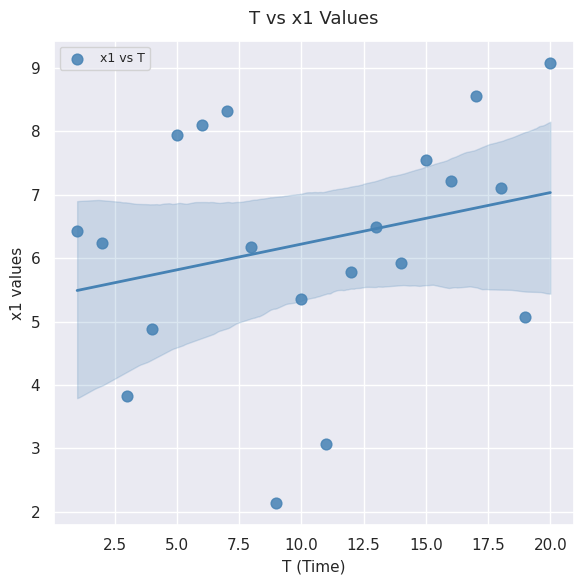

What is the range of Y values (max minus min)?

6.9